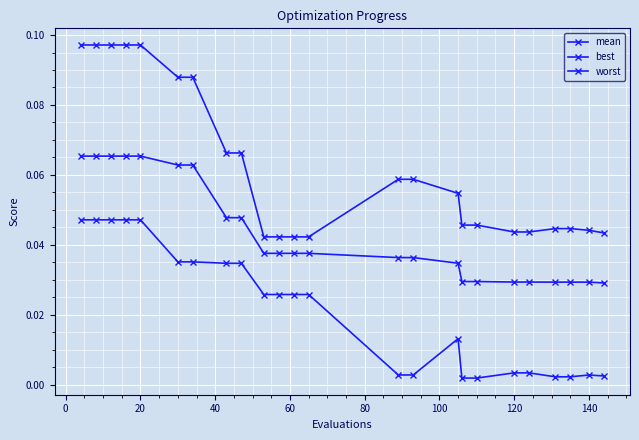

How many lines are shown in the chart?

3